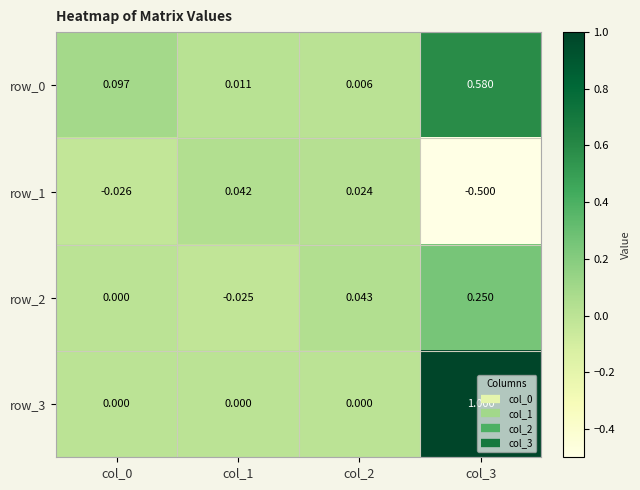

At which label is row_1 closest to 0?

col_2